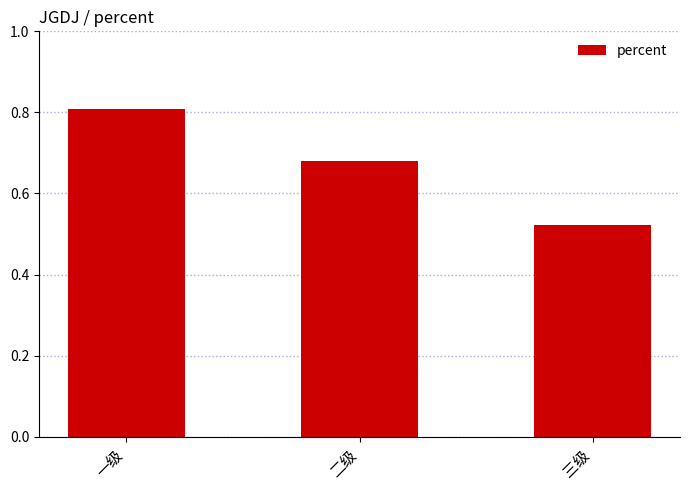

Rank the categories by value from highest to lowest.

一级, 二级, 三级